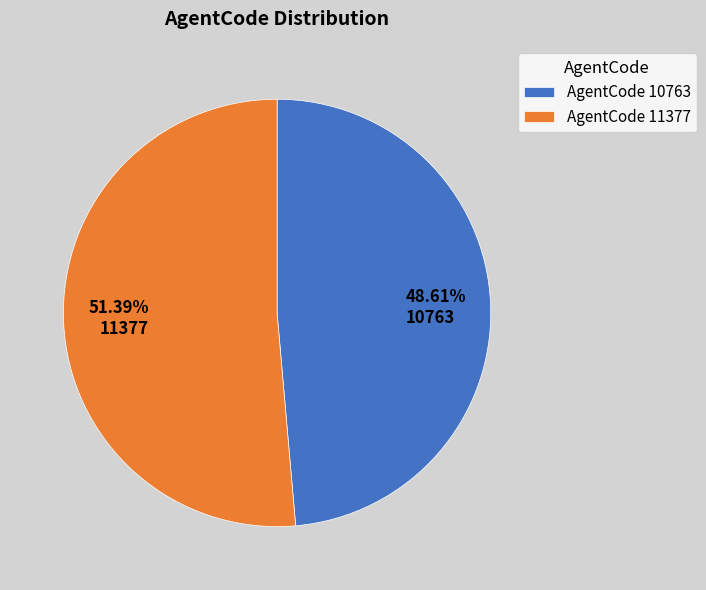

Which has a higher value, 48.61% 10763 or 51.39% 11377?

51.39% 11377